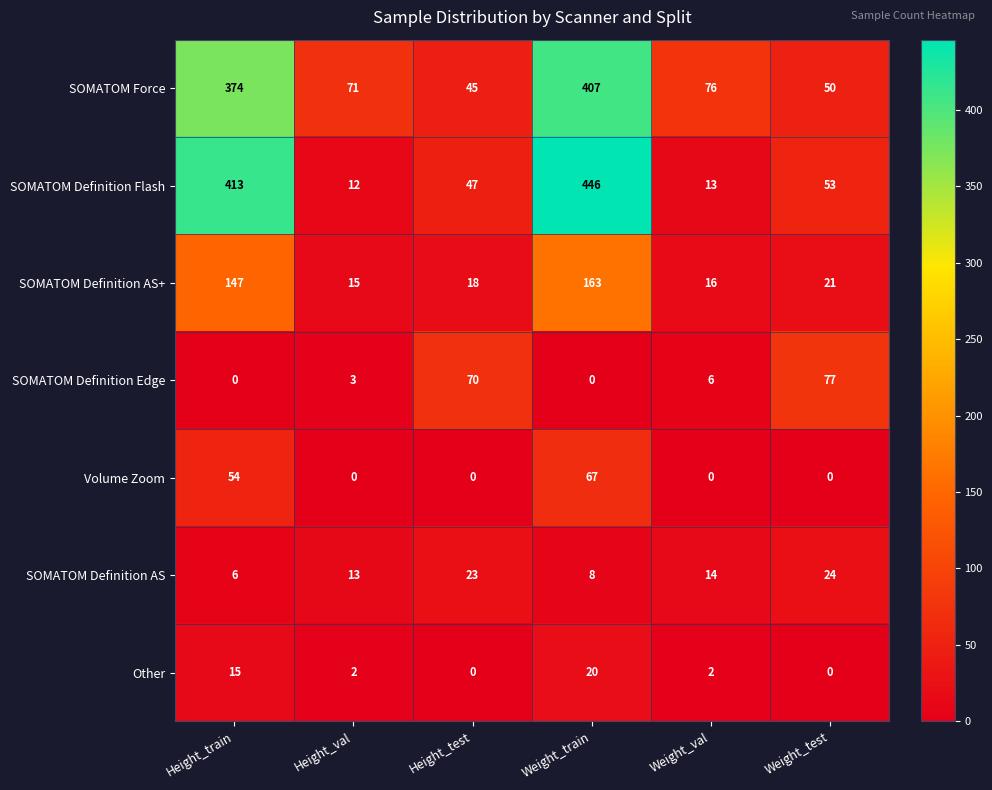

What is the greatest value displayed?

446